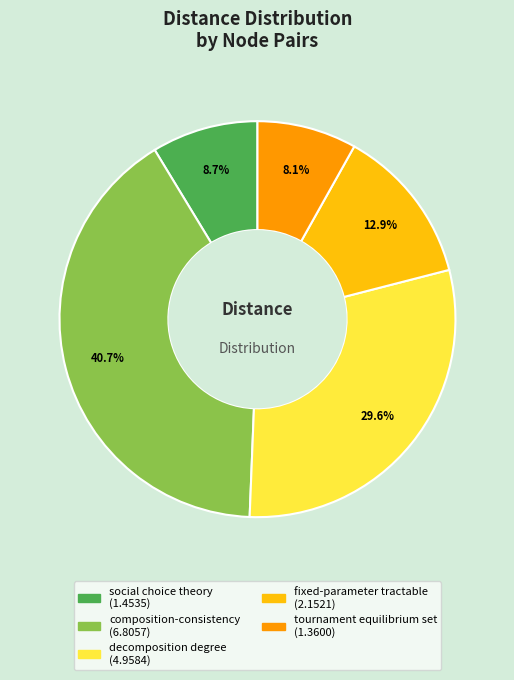

Is there a majority slice in this chart?

No